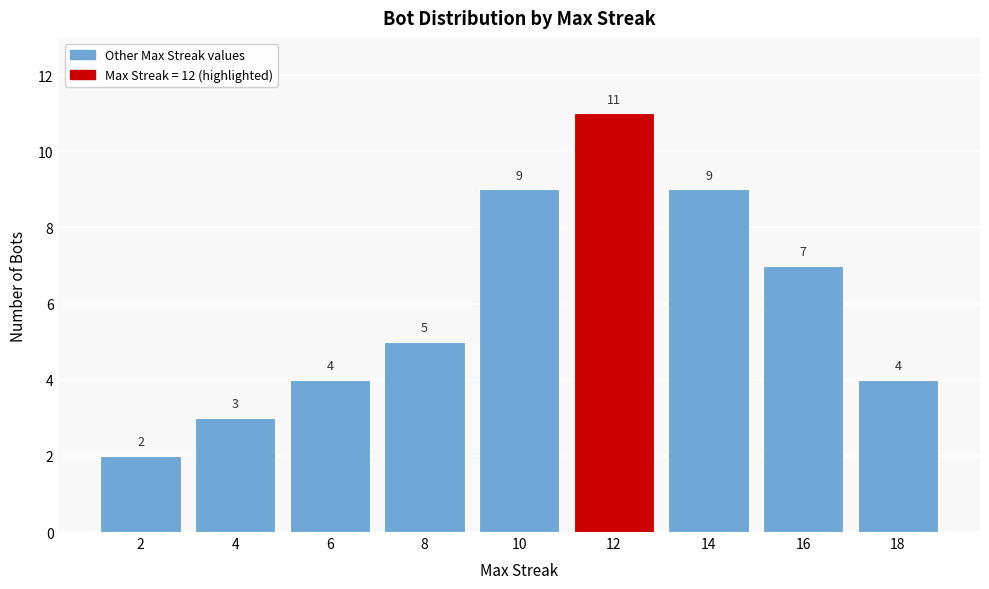

Reading left to right, list all the values displayed in this chart.

2=2	4=3	6=4	8=5	10=9	12=11	14=9	16=7	18=4